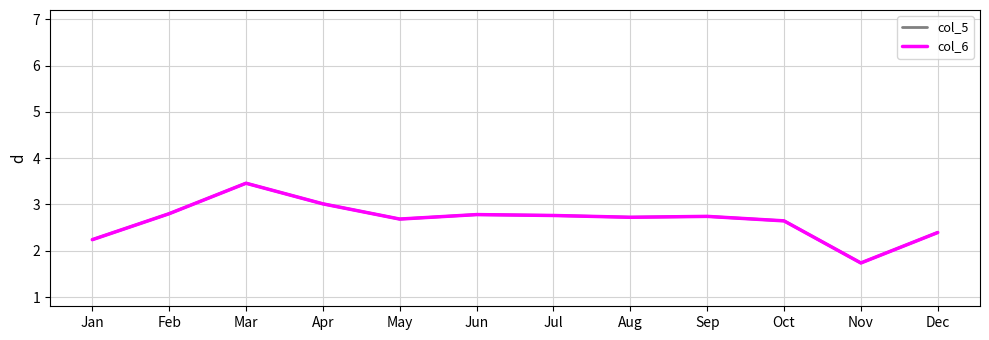

Does the chart have visible grid lines?

Yes